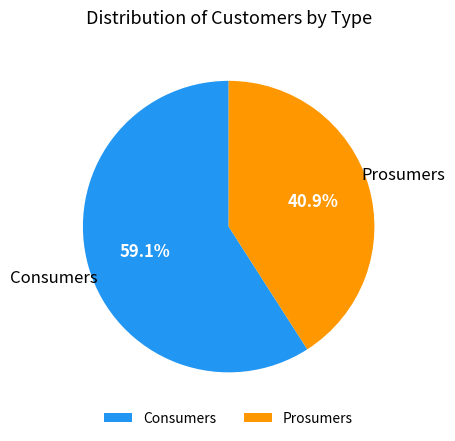

To the nearest percent, what is the difference between the largest and smallest slice percentages?

18%